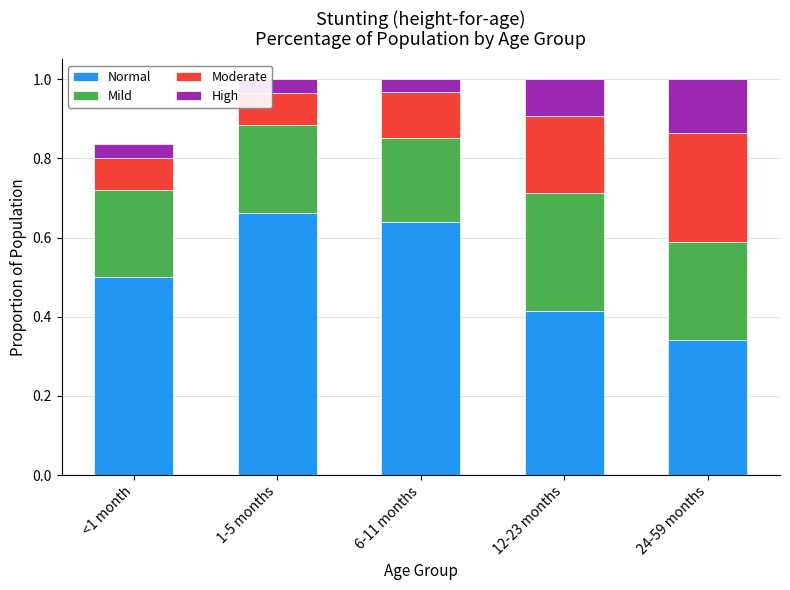

What is the sum of all Normal values?

2.6